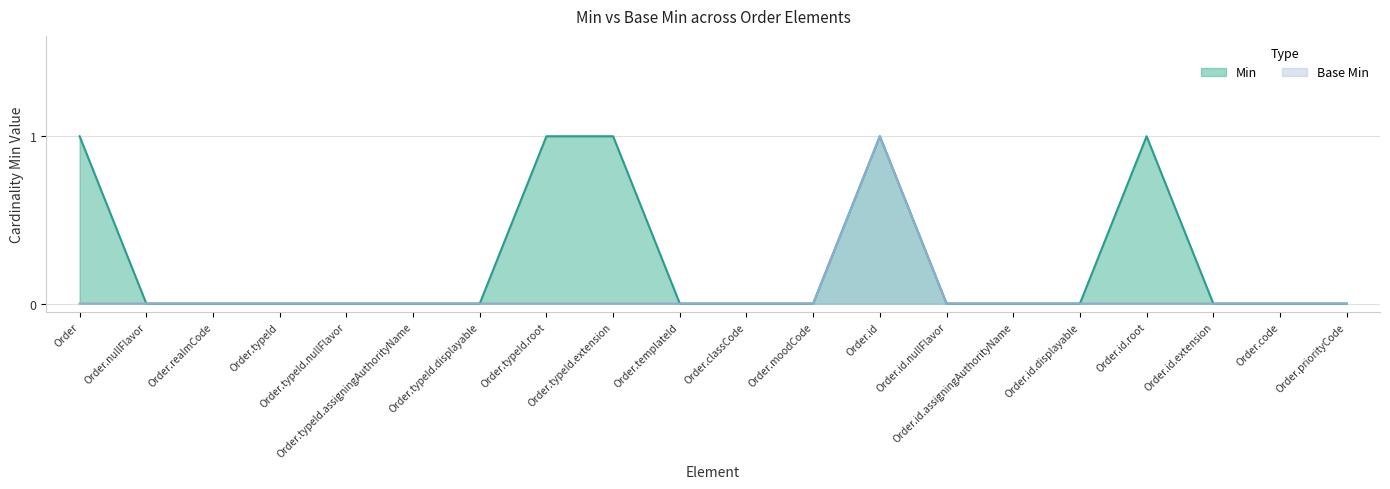

What is the label of the 11th point from the right?

Order.templateId